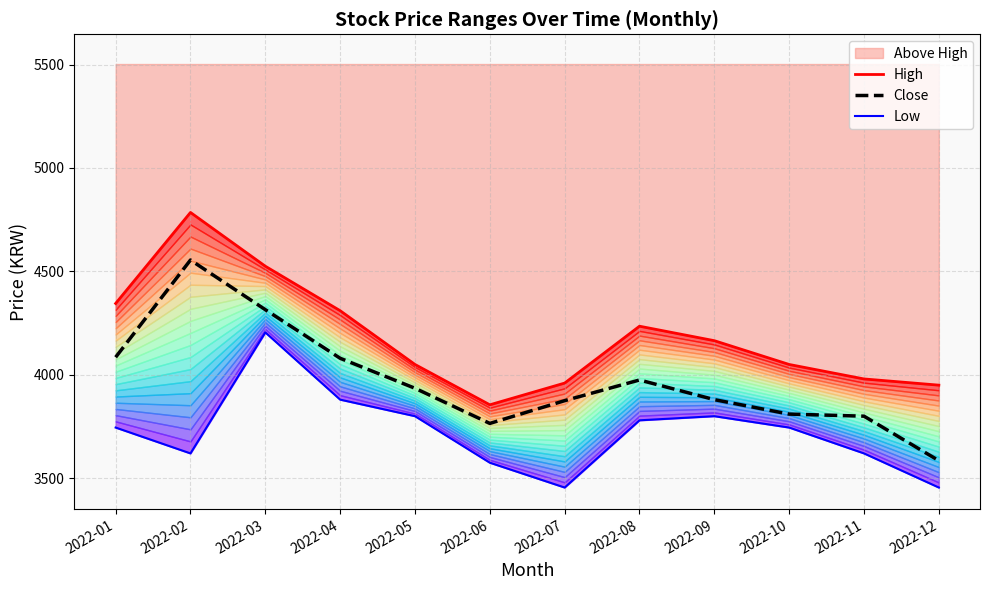

Which category has the lowest value in the Close series?

2022-12